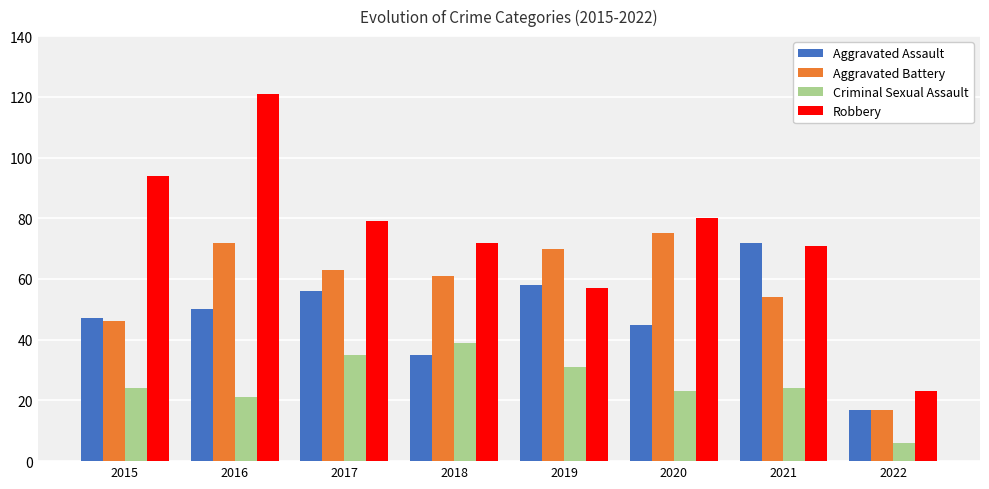

What value does the Aggravated Battery series have at 2022?

17